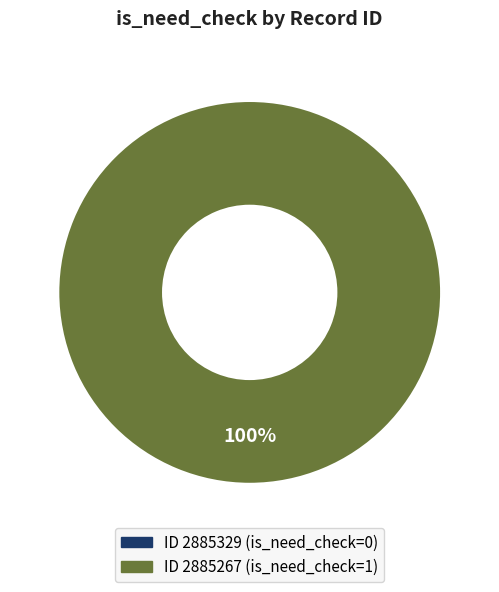

Which slice represents more than half of the pie?

2885267